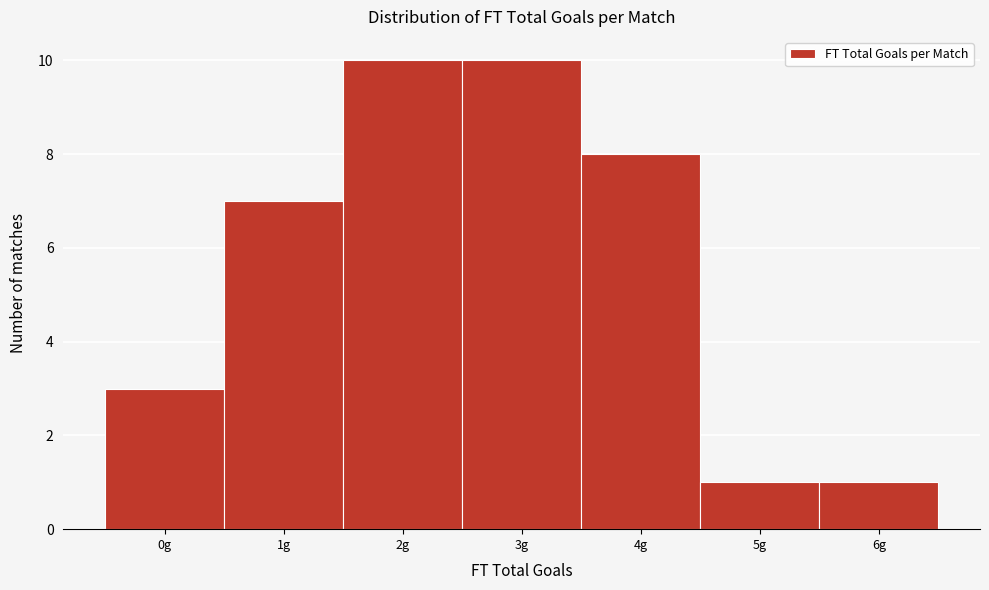

Reading left to right, list every bar in this chart as the range it spans on the x-axis followed by its height. The values are not printed on the chart, so give them approximately, as read against the axis.

-0.5 to 0.5: 3
0.5 to 1.5: 7
1.5 to 2.5: 10
2.5 to 3.5: 10
3.5 to 4.5: 8
4.5 to 5.5: 1
5.5 to 6.5: 1